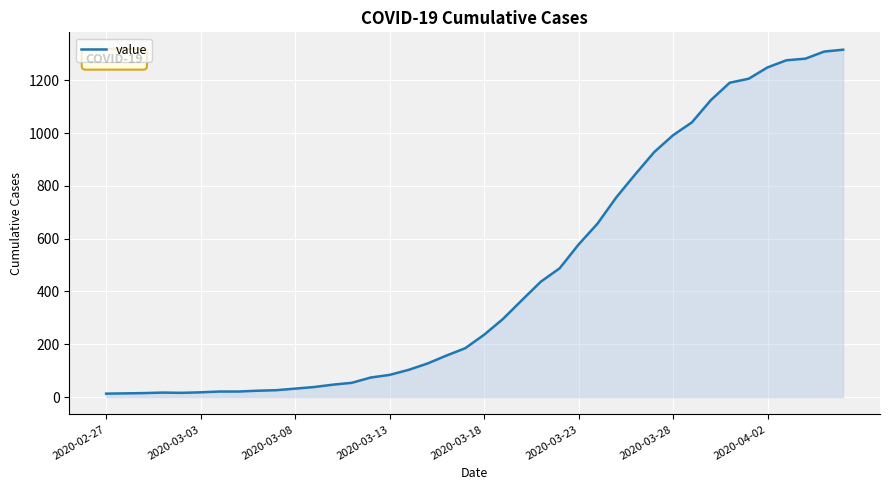

What is the maximum value shown in the chart?

1316